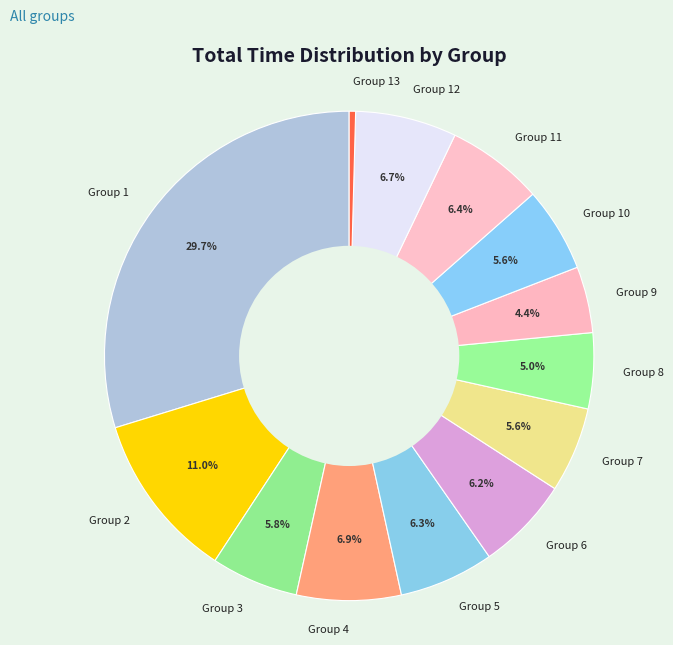

What is the largest slice in the pie chart?

Group 1